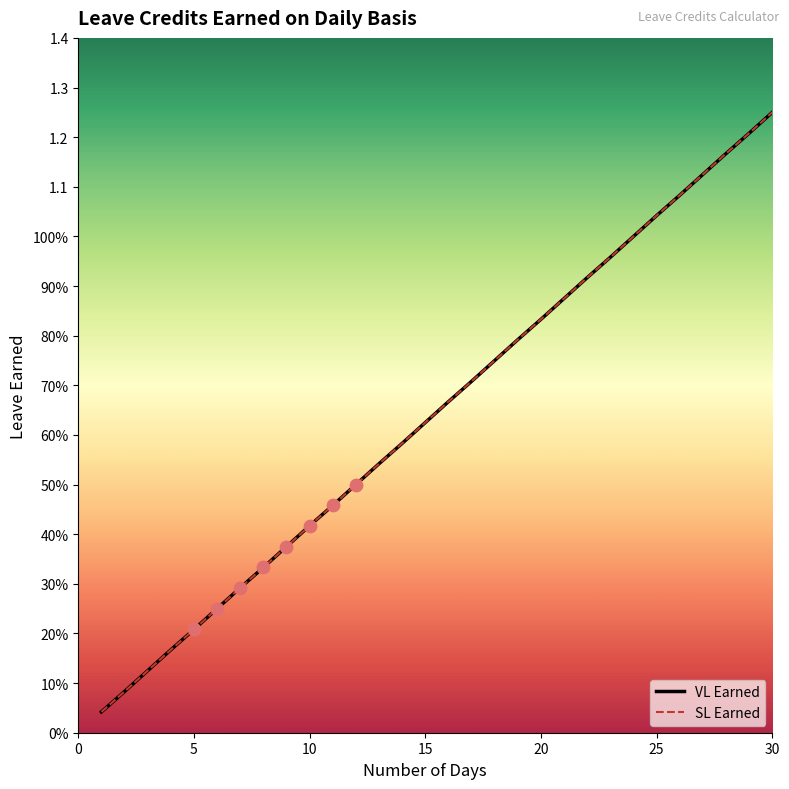

Which series has the largest total across all categories?

VL Earned